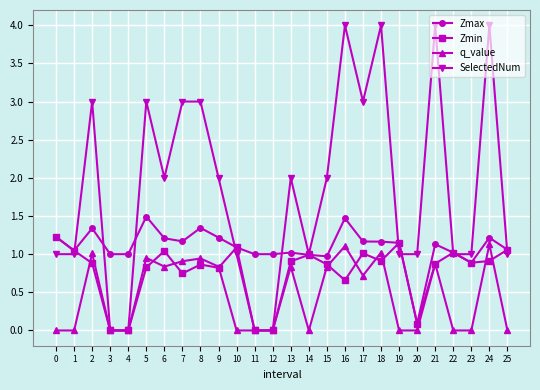

List the series in order of their peak value, lowest first.

q_value, Zmin, Zmax, SelectedNum